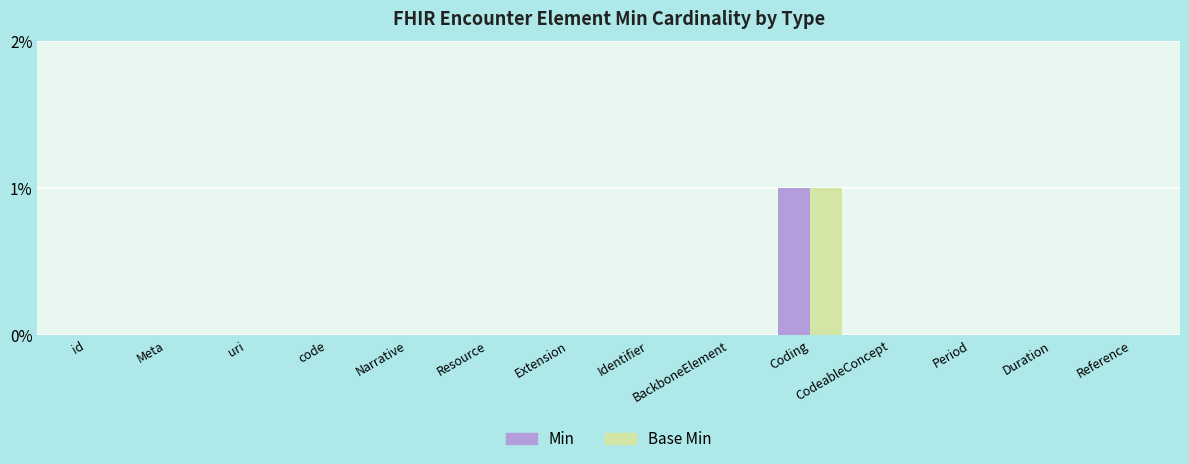

True or false: Base Min has a value of -1 at Resource.

False